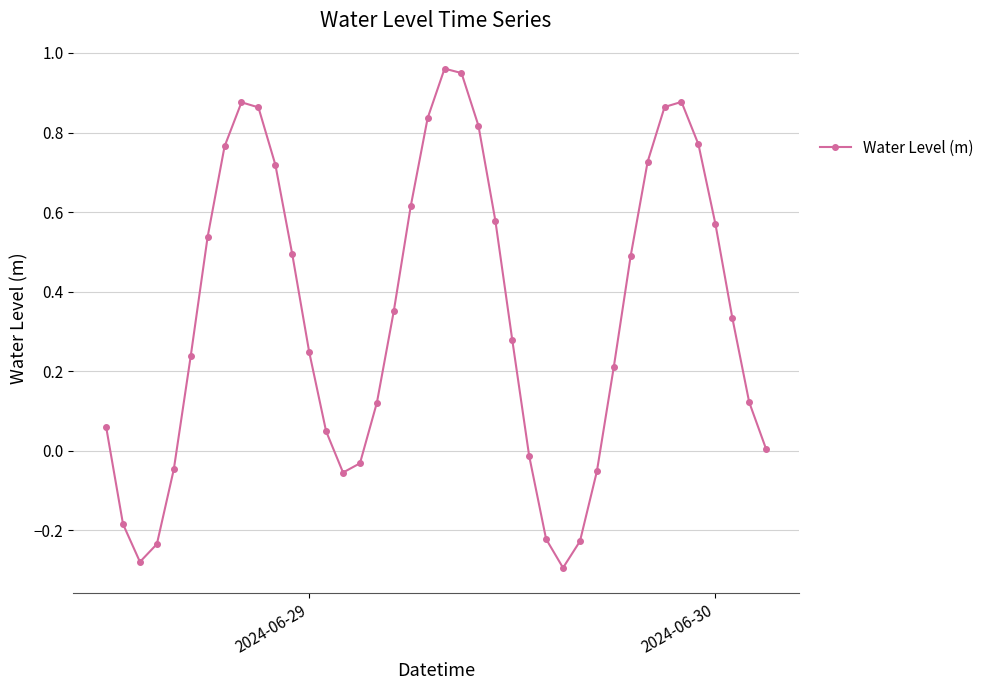

Does the chart have visible grid lines?

Yes